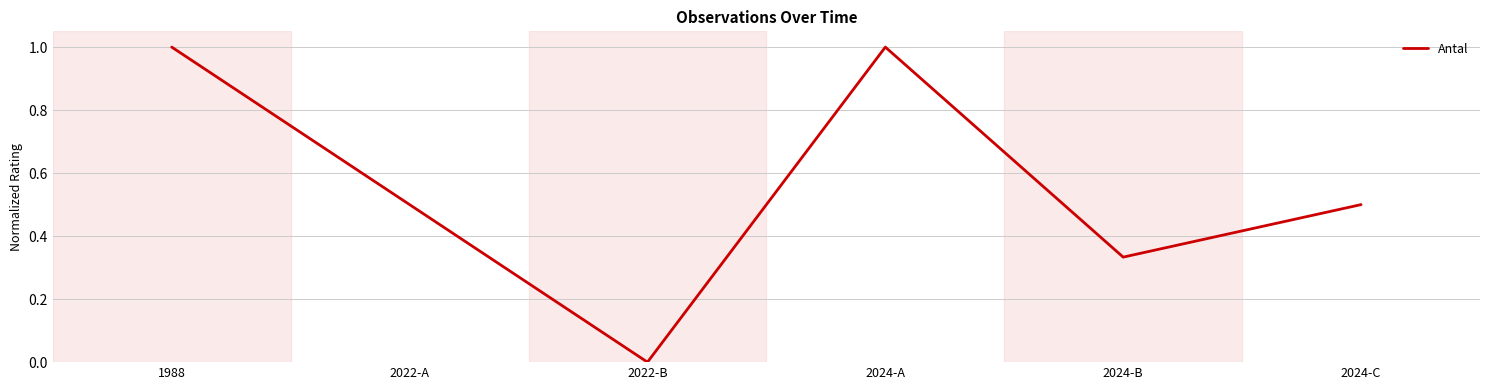

What position from the right is 2024-C?

1